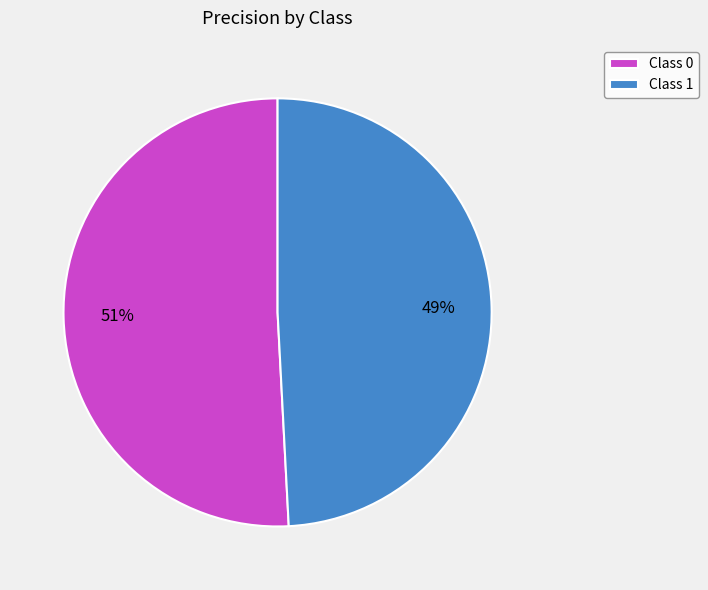

To the nearest percent, what is the combined percentage of Class 1 and Class 0?

100%